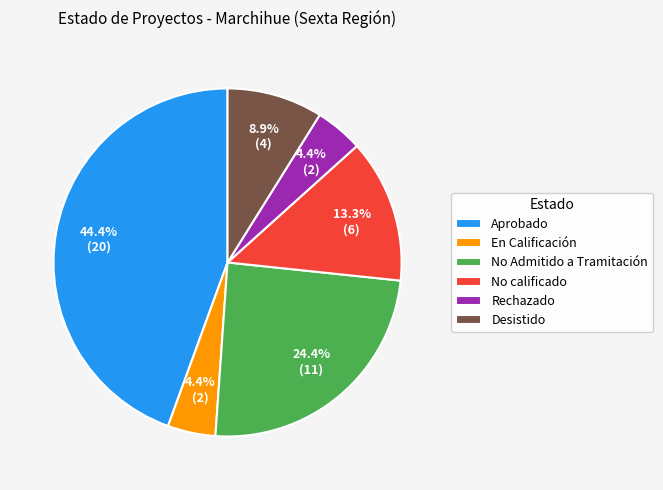

Does En Calificación represent more than half of the total?

No